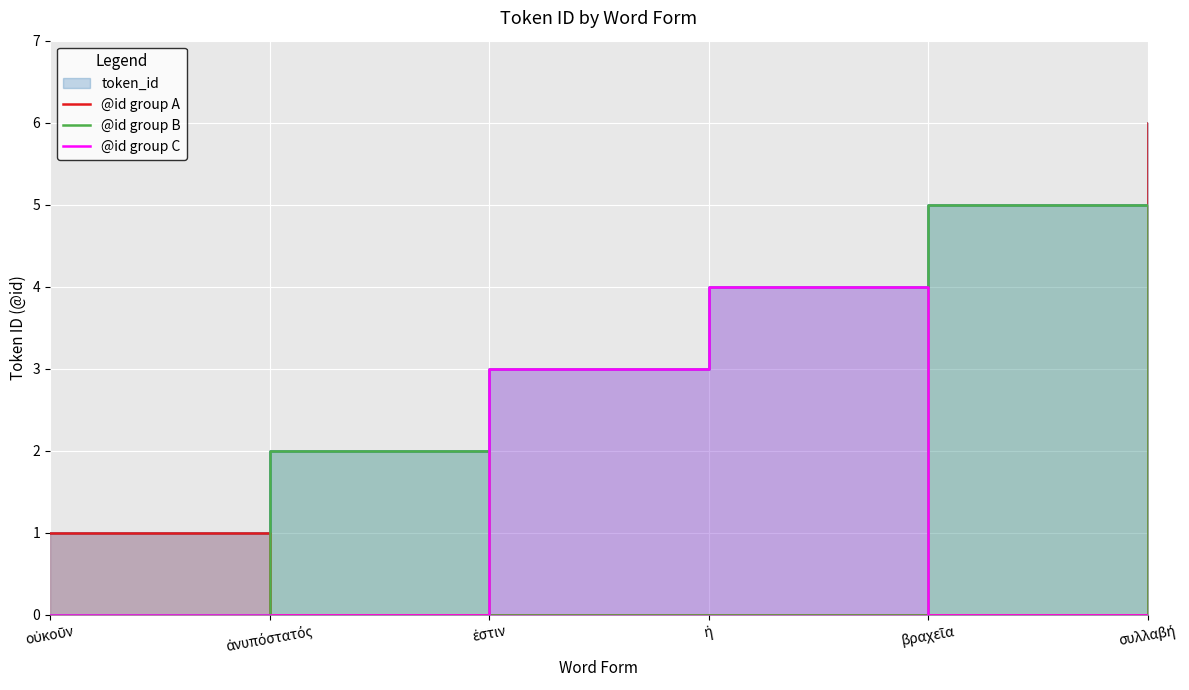

How many times do @id group A and @id group B cross each other?

2